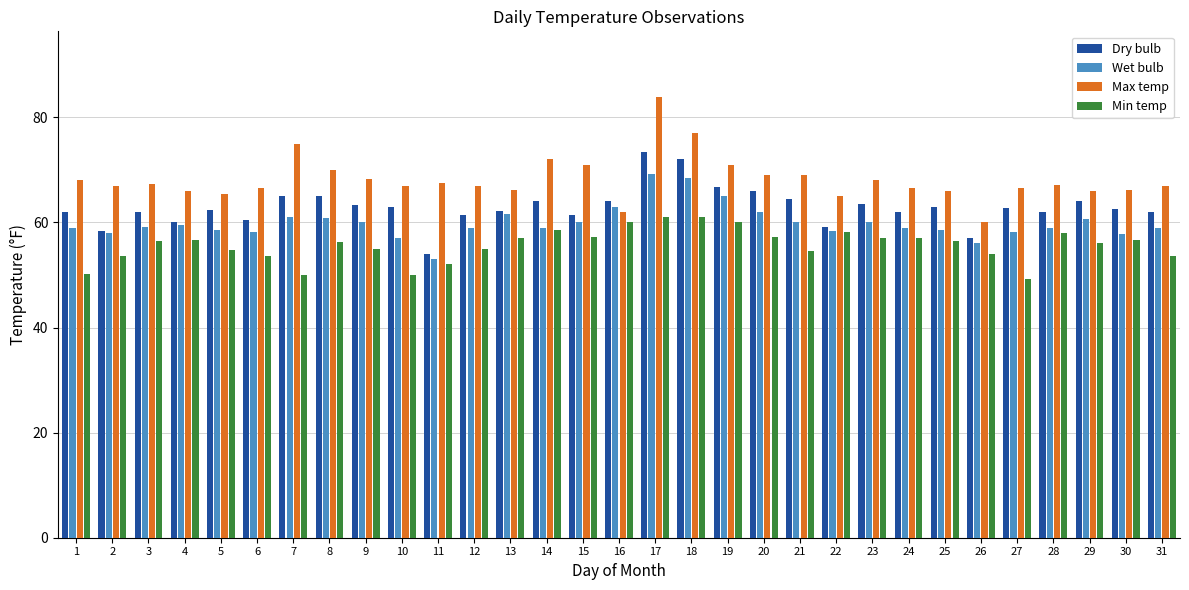

Which category has the highest value across all series?

17